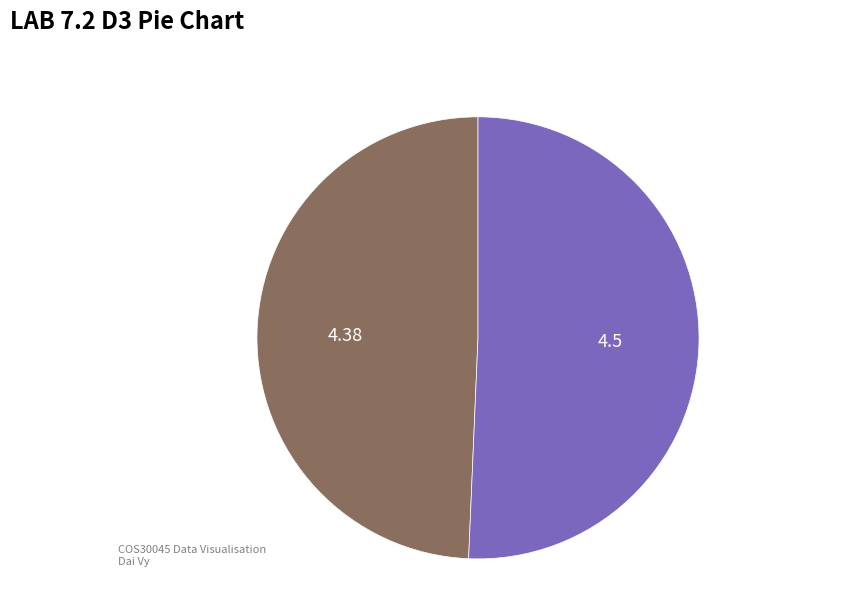

Is there a majority slice in this chart?

Yes